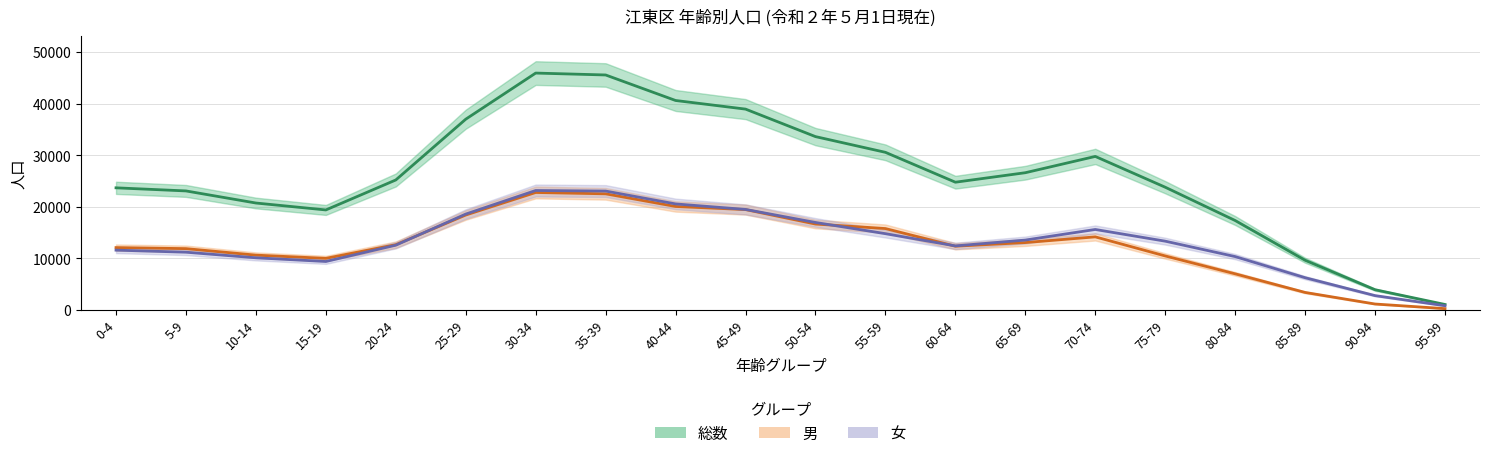

What is the approximate value of 男 at 35-39, to the nearest 100?

22500